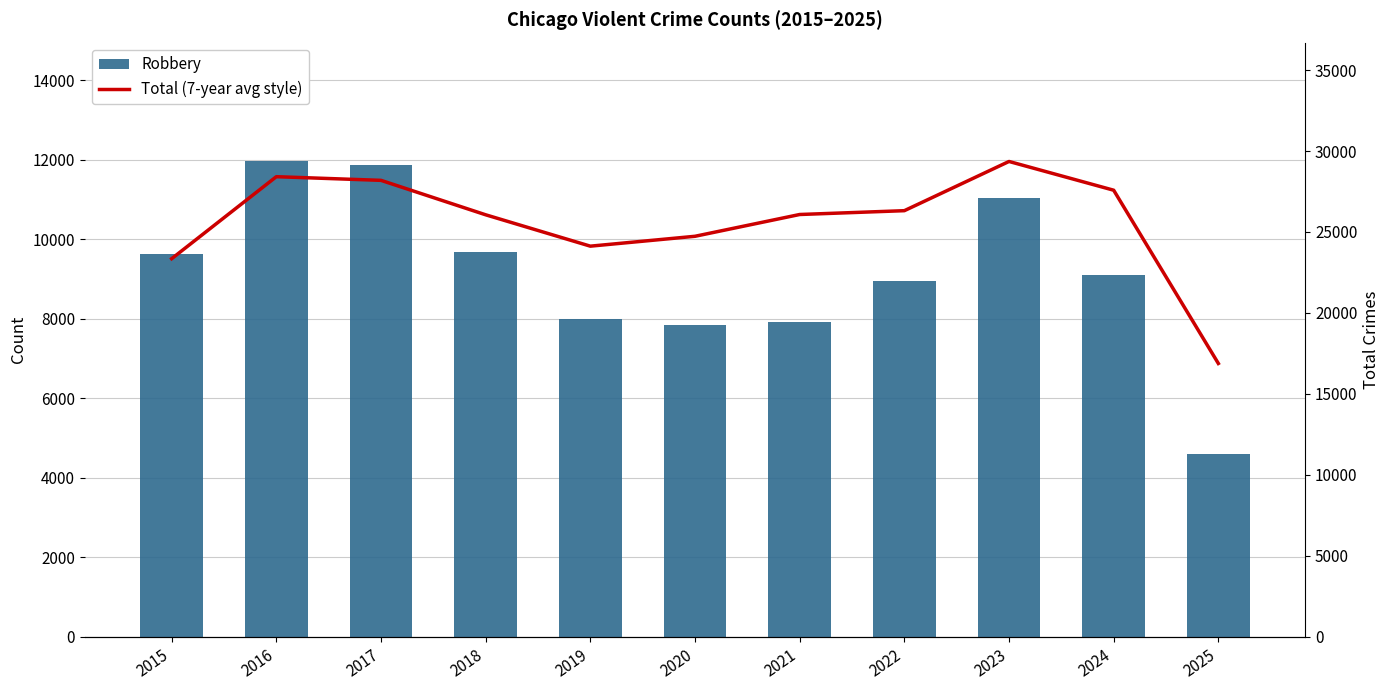

At which label is Total (7-year avg style) closest to 23118?

2015